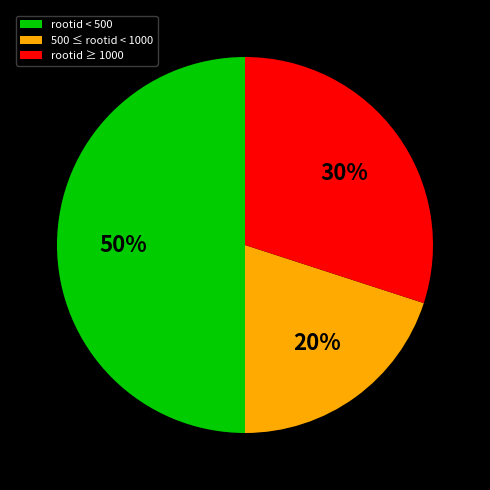

Which category has the biggest portion of the pie?

rootid < 500